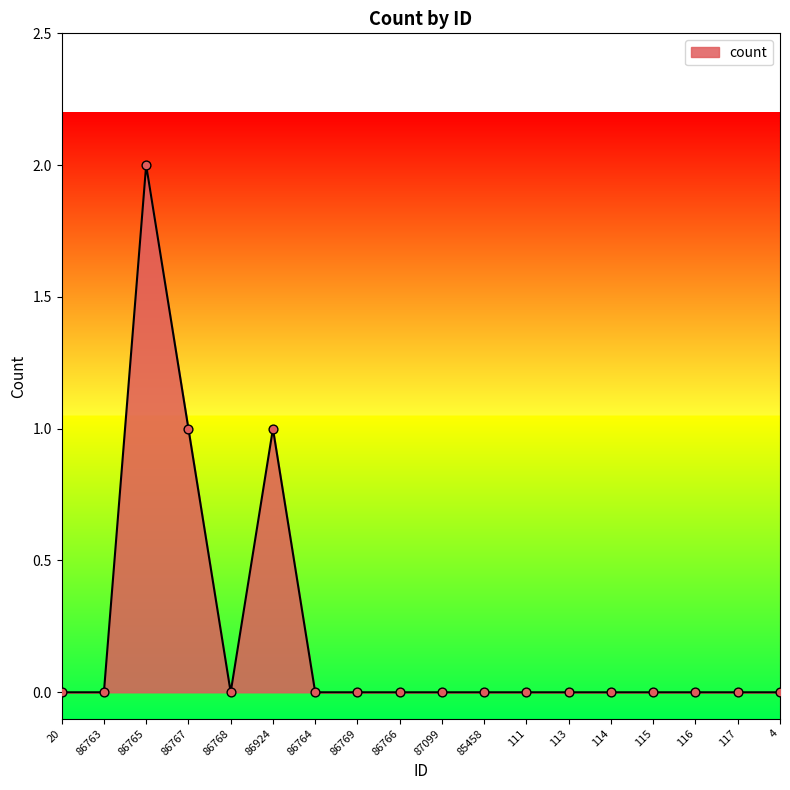

Between 86924 and 86768, which is larger?

86924